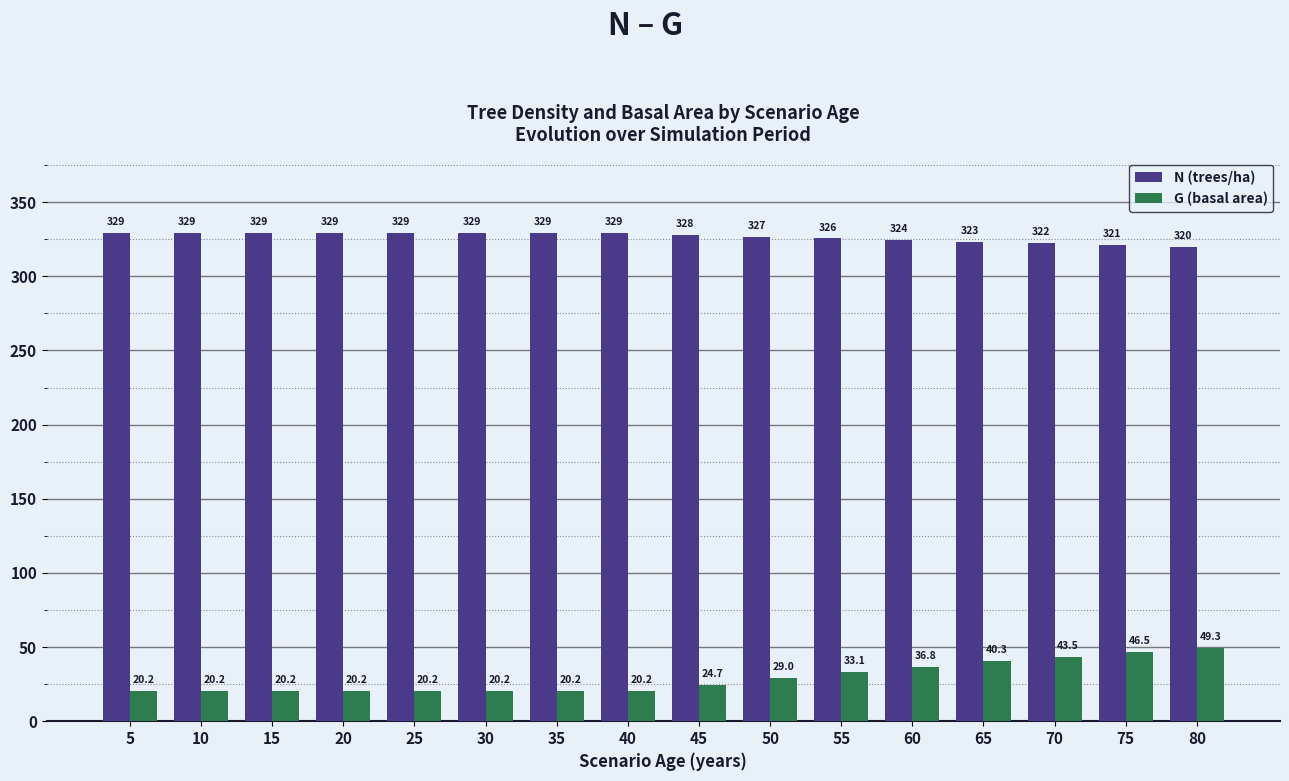

What is the approximate value of N (trees/ha) at 75?

321.1